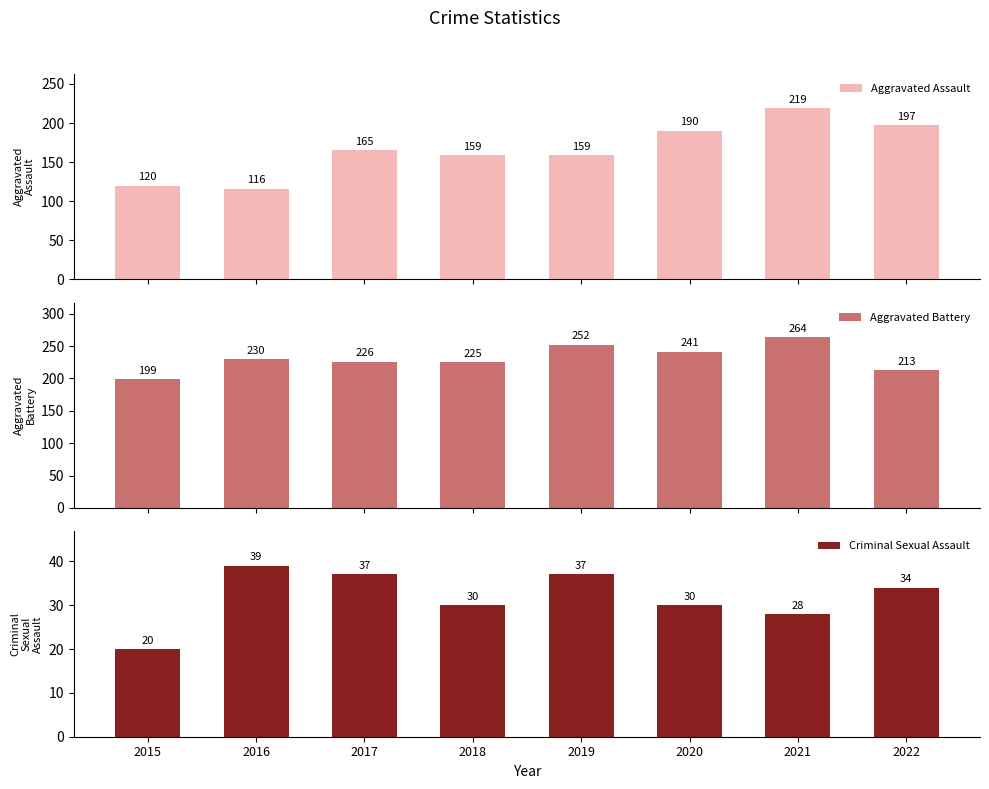

Rank the series by their maximum value, from lowest to highest.

Criminal Sexual Assault, Aggravated Assault, Aggravated Battery